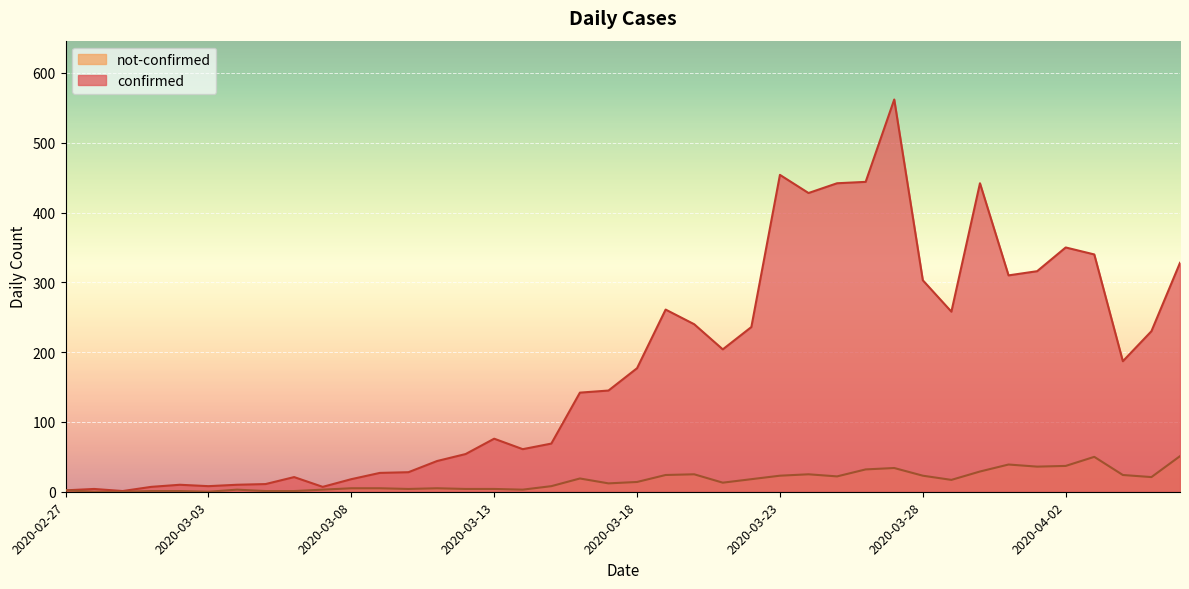

What position from the left is 2020-04-06?

40